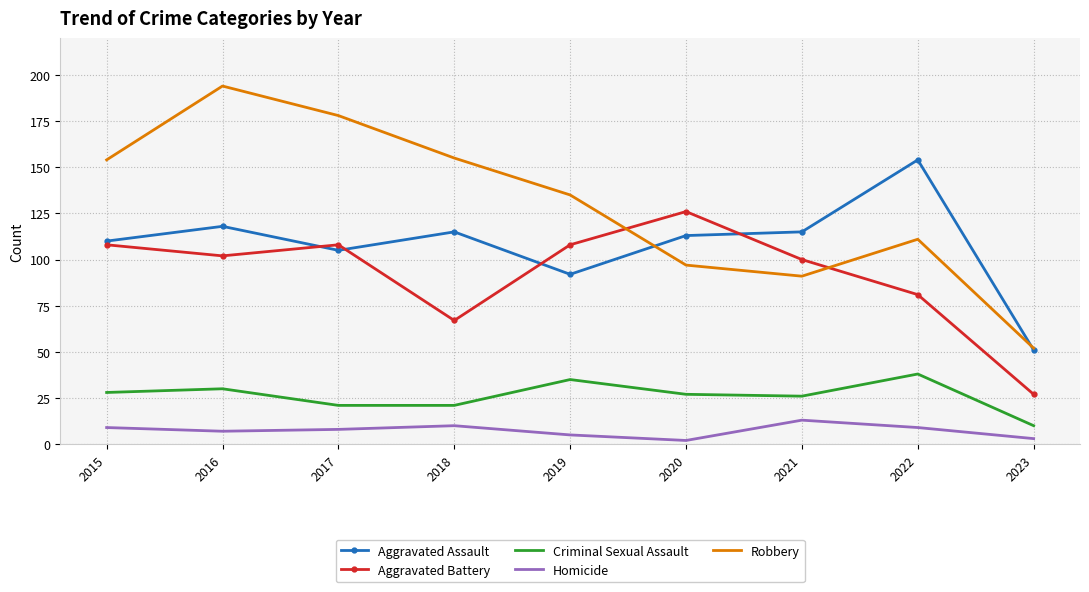

At which category does the chart reach its peak across all series?

2016